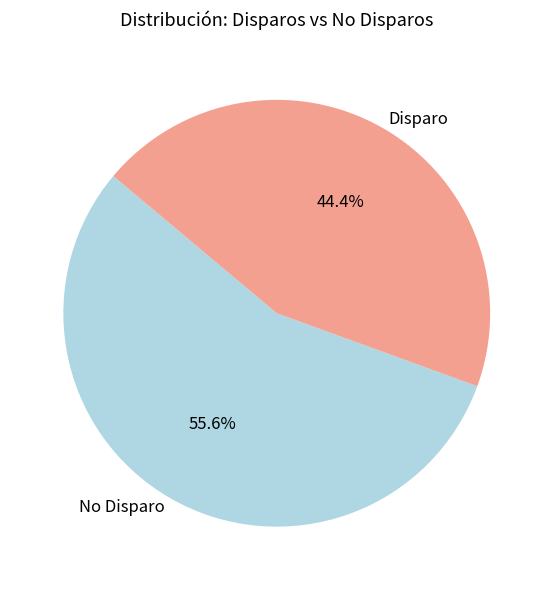

Between No Disparo and Disparo, which is larger?

No Disparo